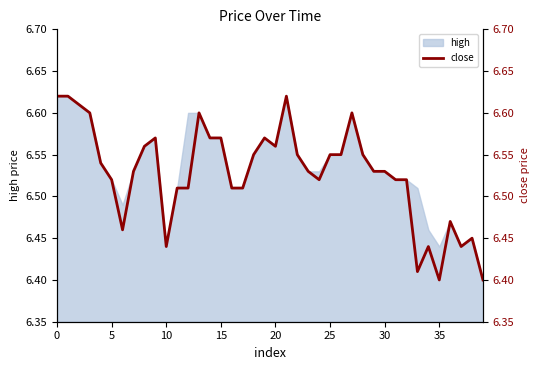

What is the ratio of the value at 32 to the value at 39?

1.0